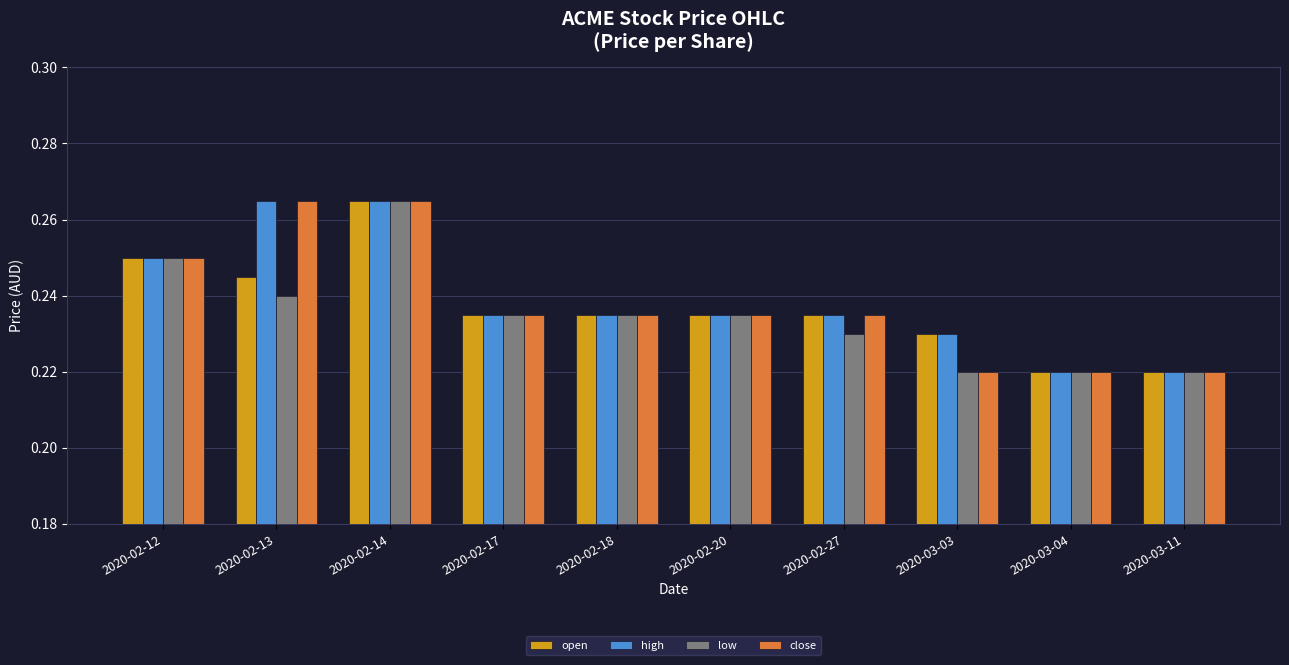

The value of open at 2020-03-11 is 0.3. True or false?

False